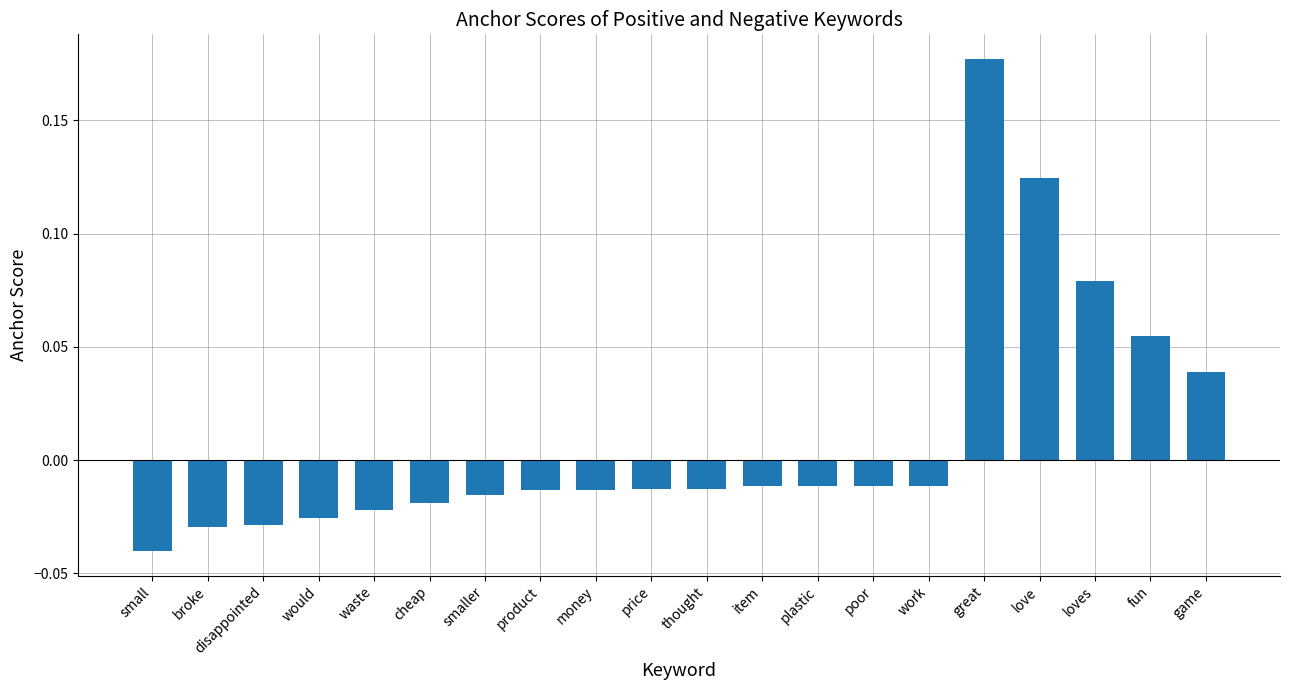

Which category has the highest value across all series?

great